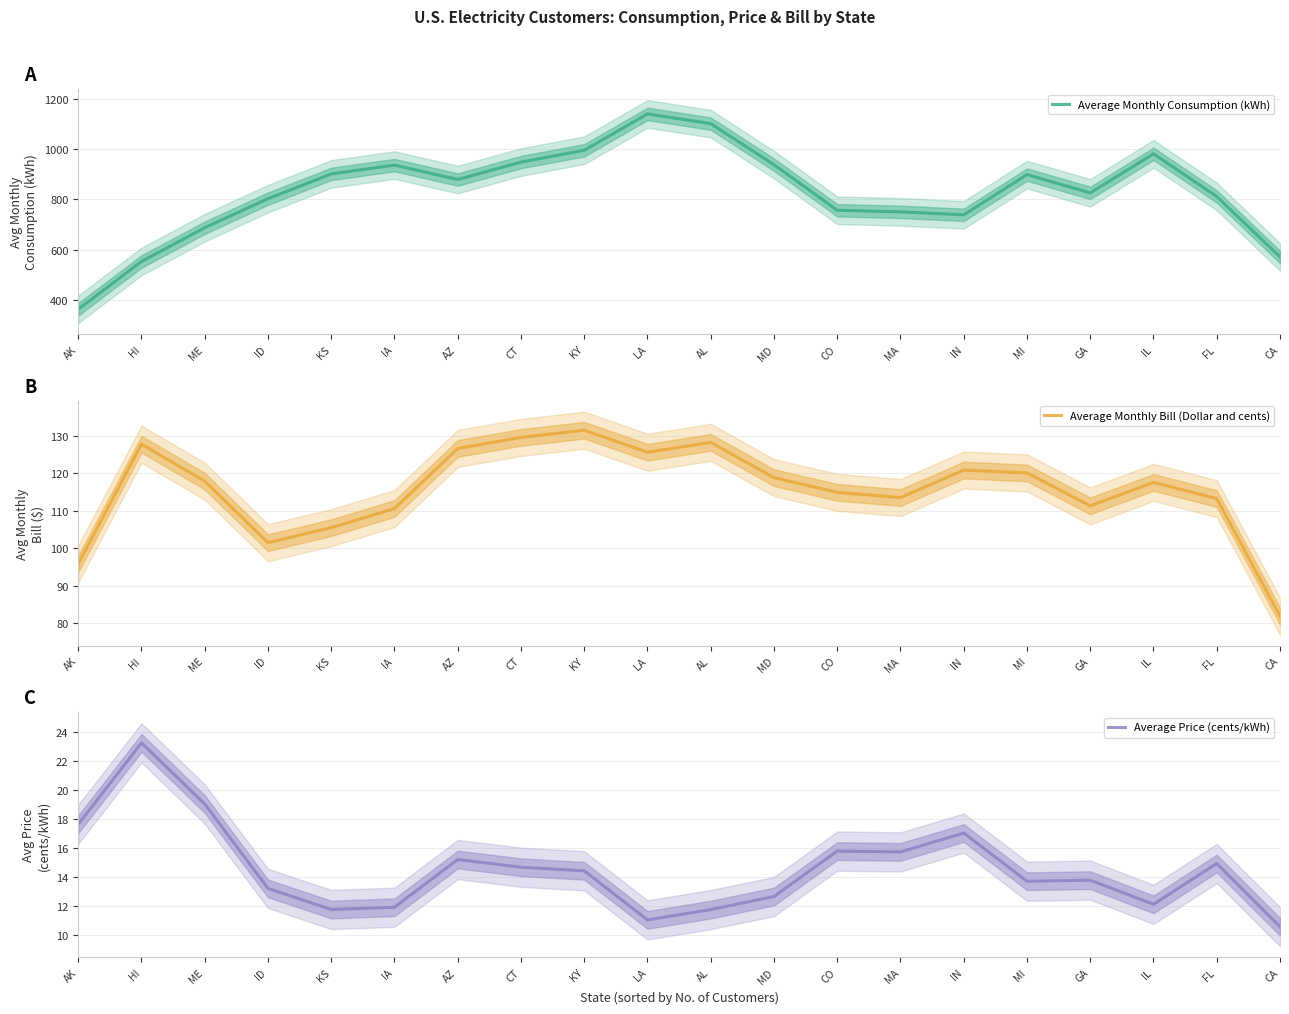

Read the Average Monthly Bill (Dollar and cents) value at AK.

95.8